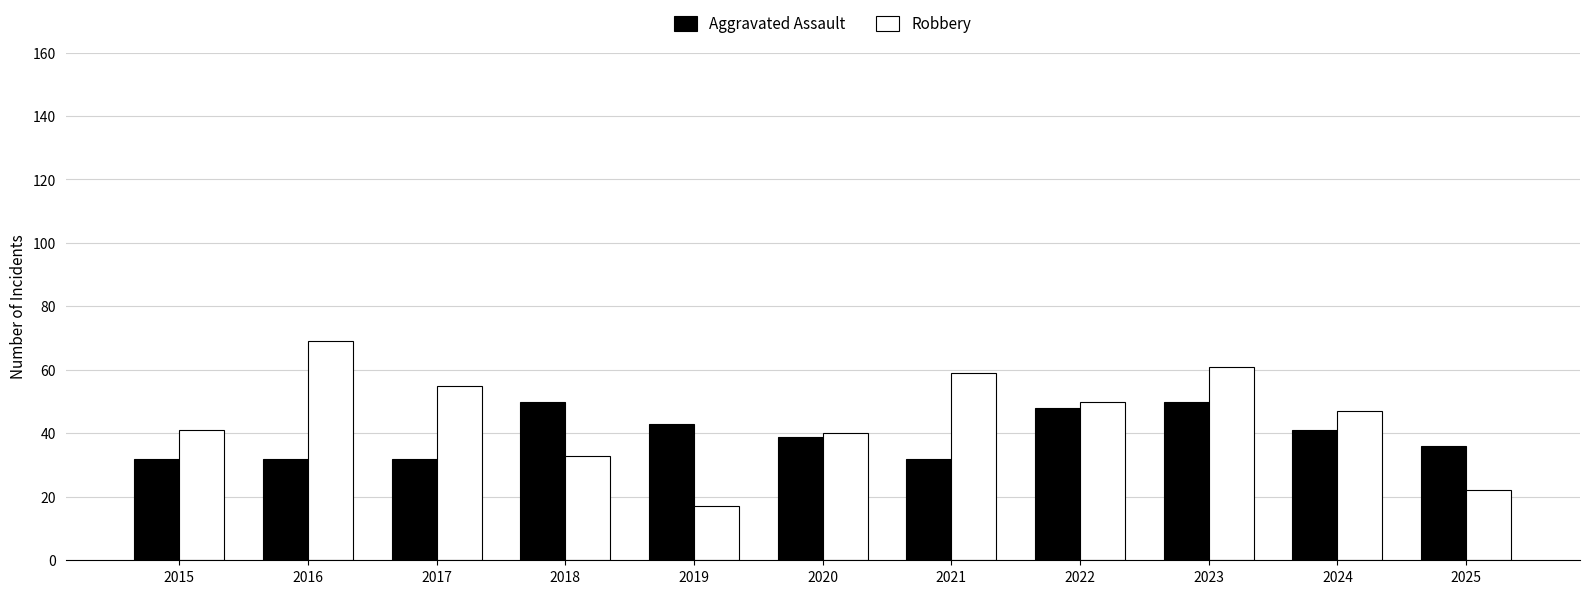

Reading left to right, extract all data points from this chart.

Aggravated Assault: 32	32	32	50	43	39	32	48	50	41	36
Robbery: 41	69	55	33	17	40	59	50	61	47	22